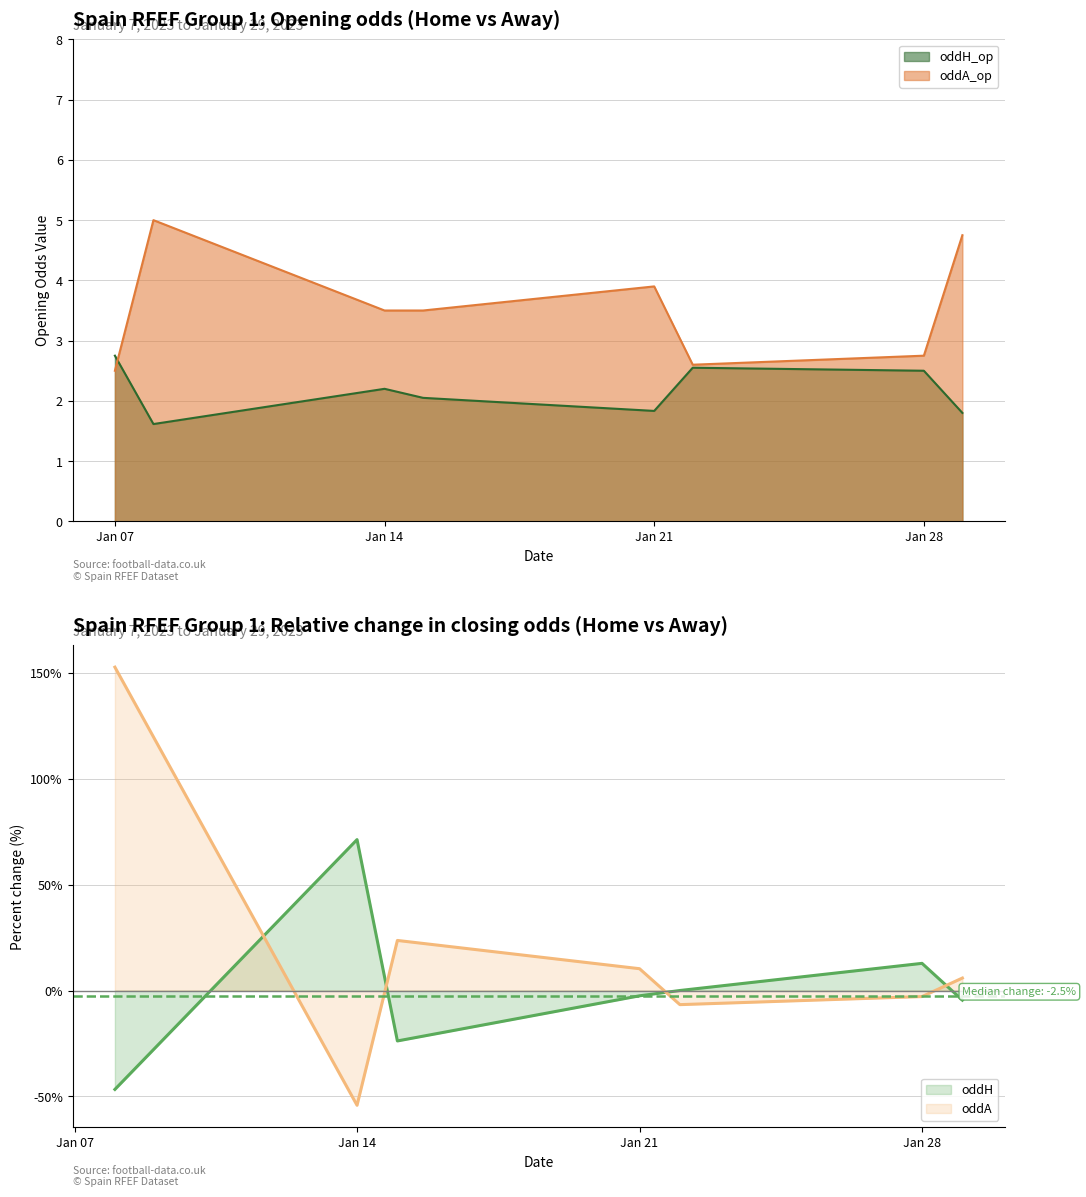

Does the chart display data point markers on the line(s)?

No